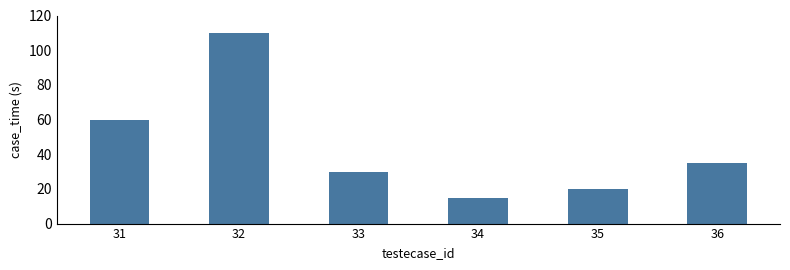

What is the value of the 3rd bar from the left?

30